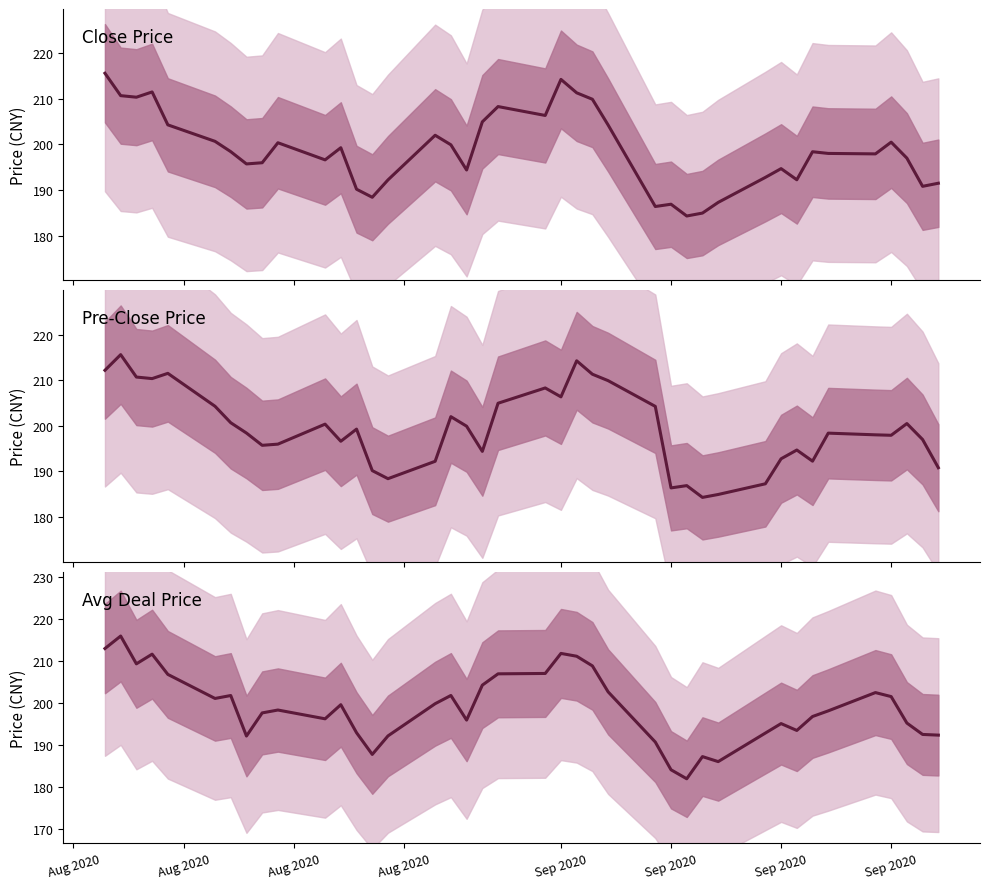

What is the average value of the Pre-Close Price series?

199.3